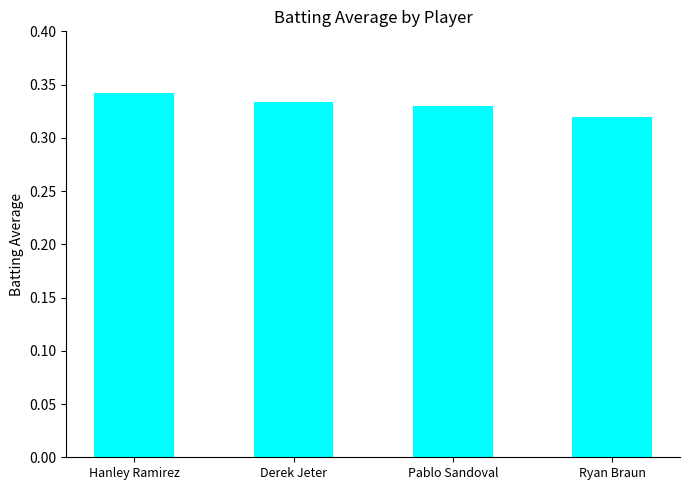

What position from the right is Hanley Ramirez?

4